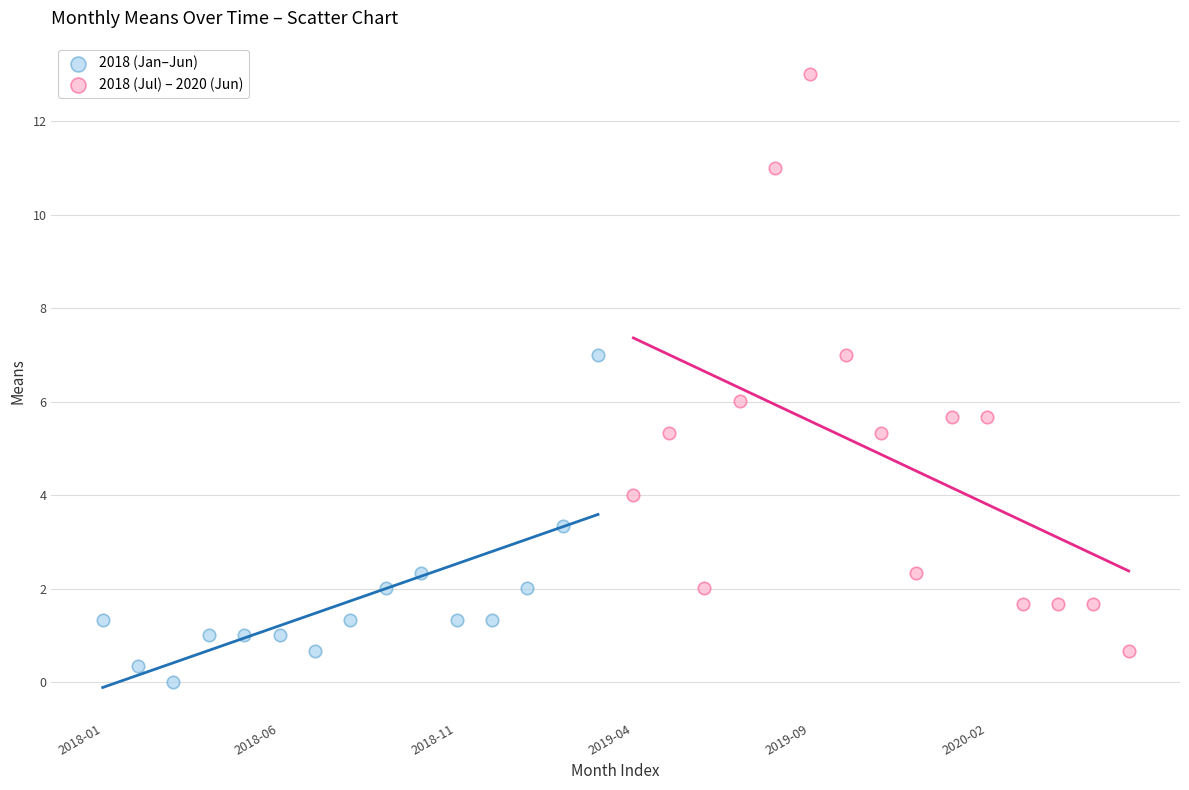

Which series has the widest spread of Y values?

2018 (Jul) – 2020 (Jun)